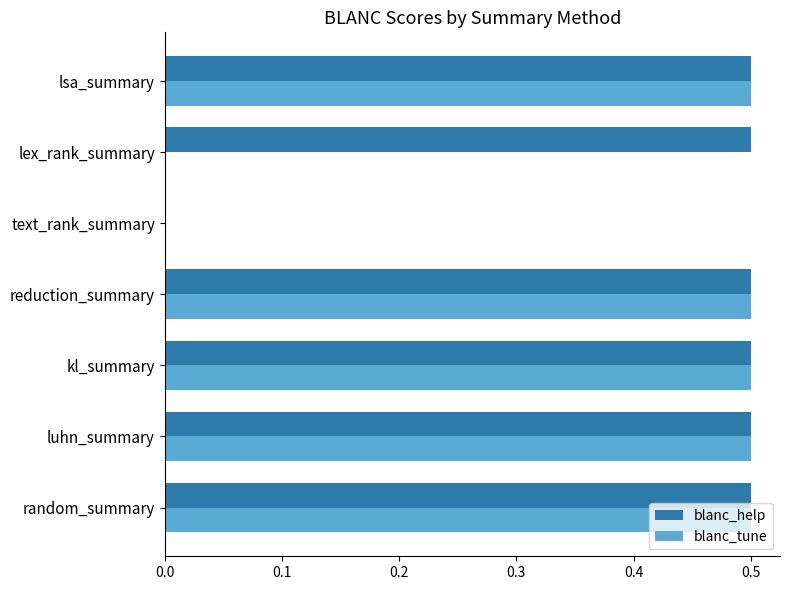

What is the maximum value shown in the chart?

0.5